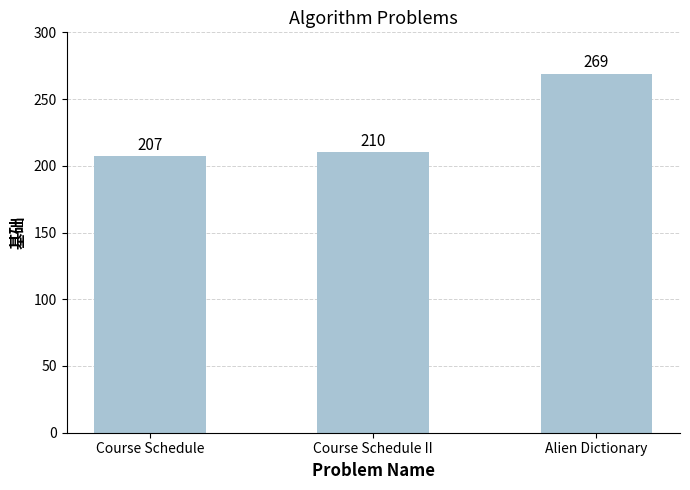

Rank the categories by value from lowest to highest.

Course Schedule, Course Schedule II, Alien Dictionary